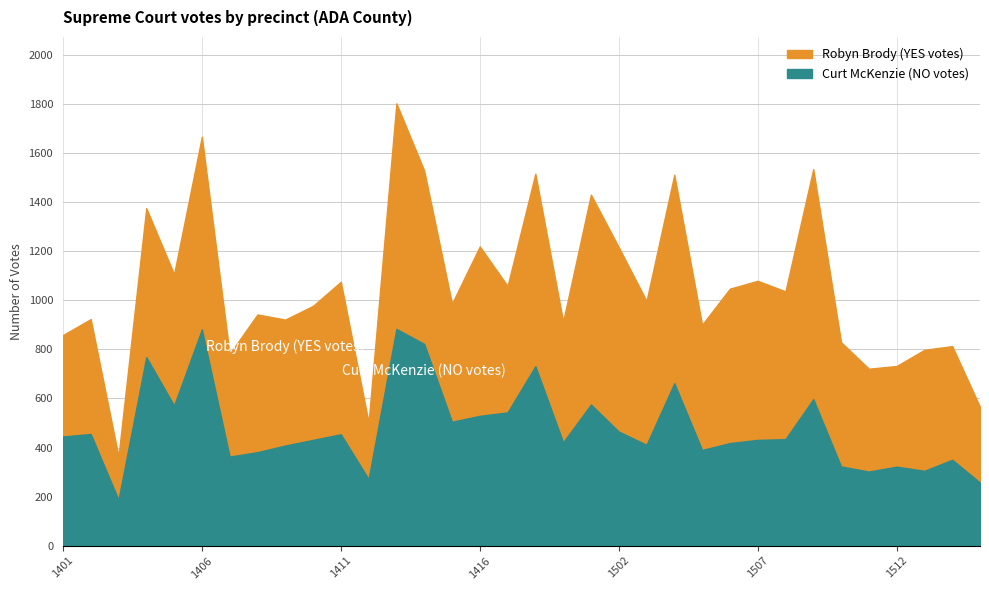

True or false: Curt McKenzie (NO votes) and Robyn Brody (YES votes) cross at least once.

True